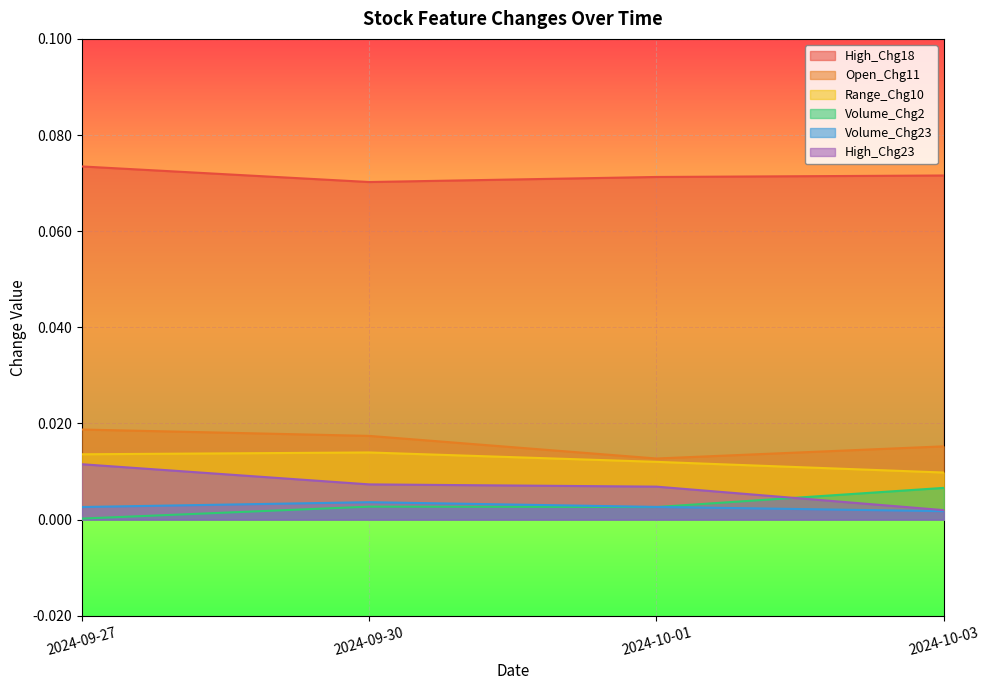

What is the label of the 2nd point from the right?

2024-10-01